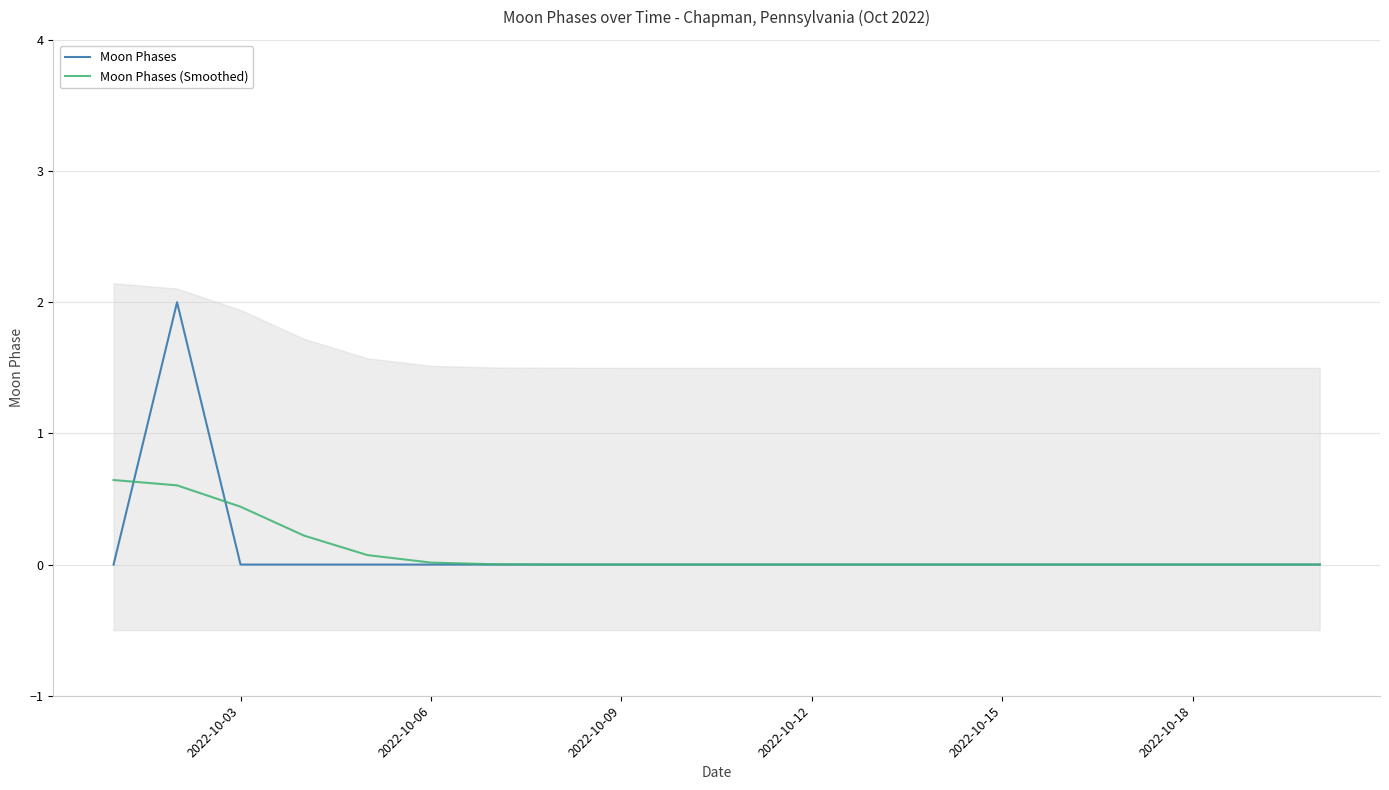

What is the maximum value for Moon Phases (Smoothed)?

0.6